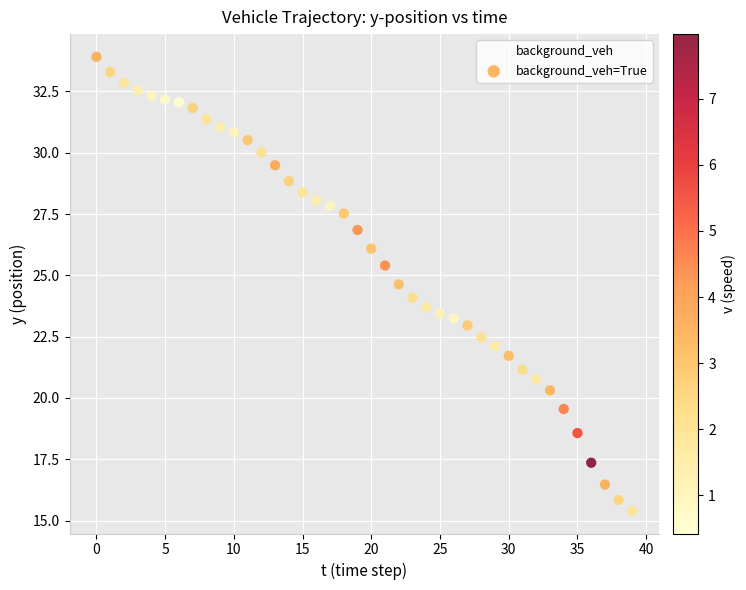

What is the range of Y values (max minus min)?

18.5